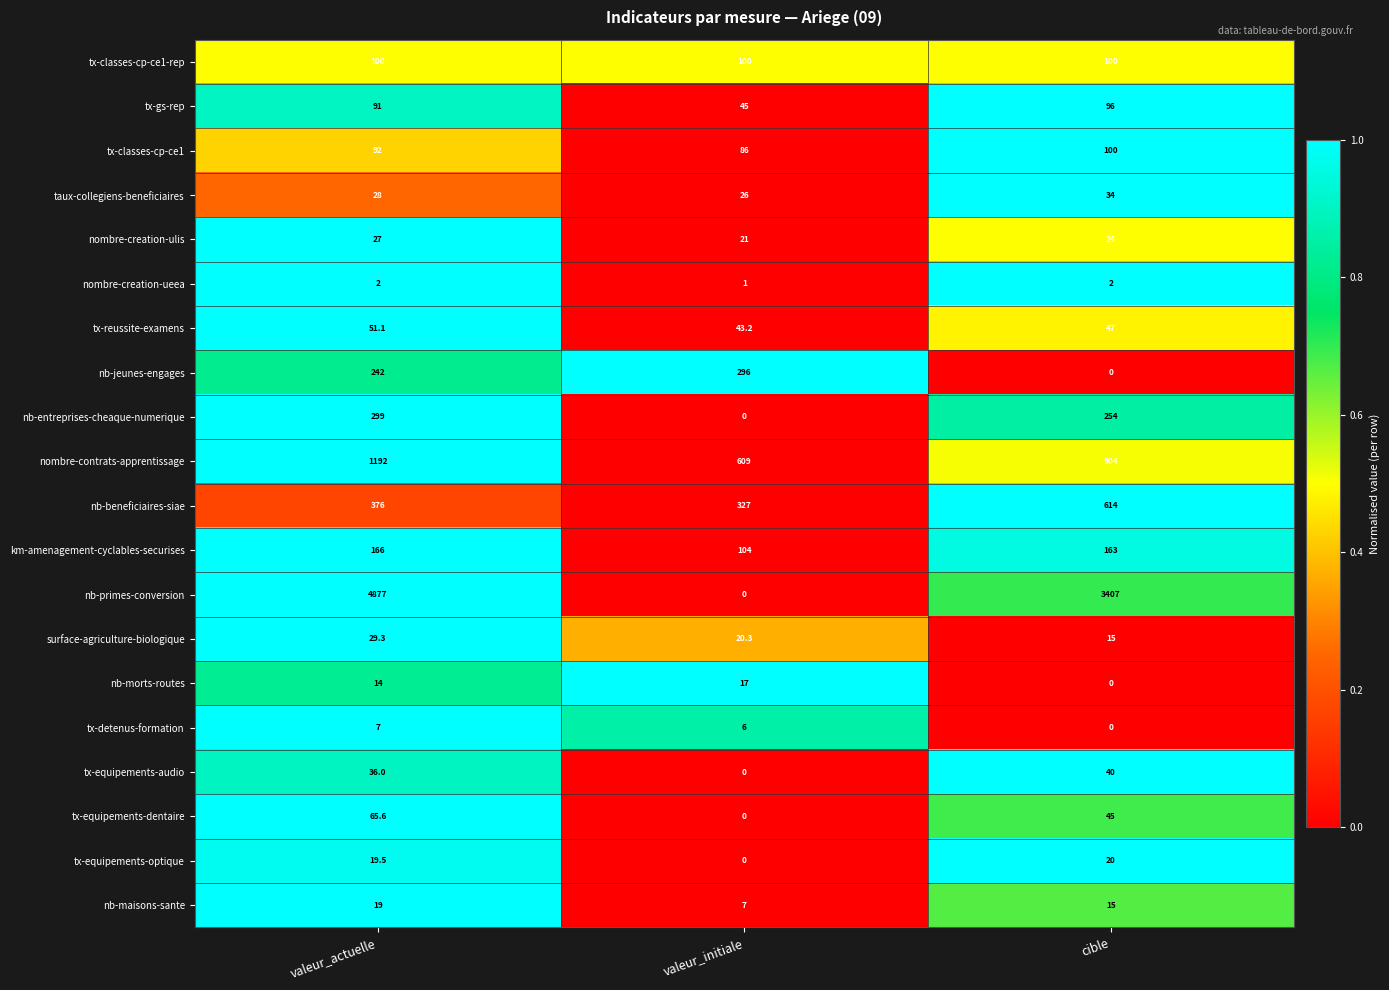

Which series has the largest range (max minus min)?

nb-primes-conversion